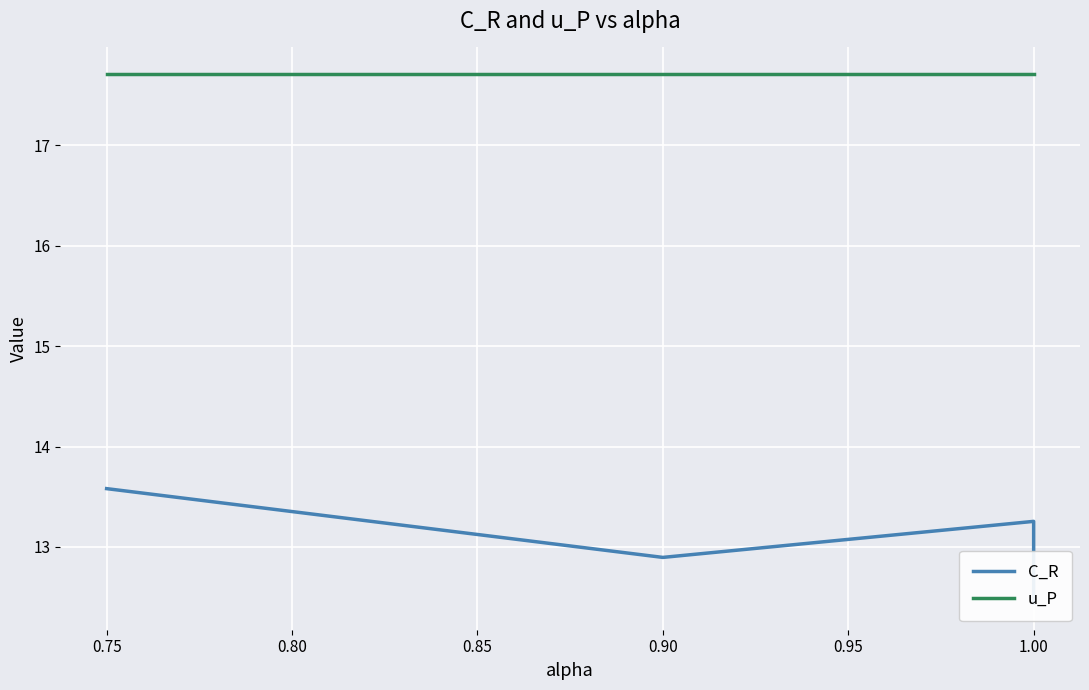

Reading left to right, what are all the values shown in this chart?

C_R: 13.6	13.4	12.9	13.3	12.4
u_P: 17.7	17.7	17.7	17.7	17.7